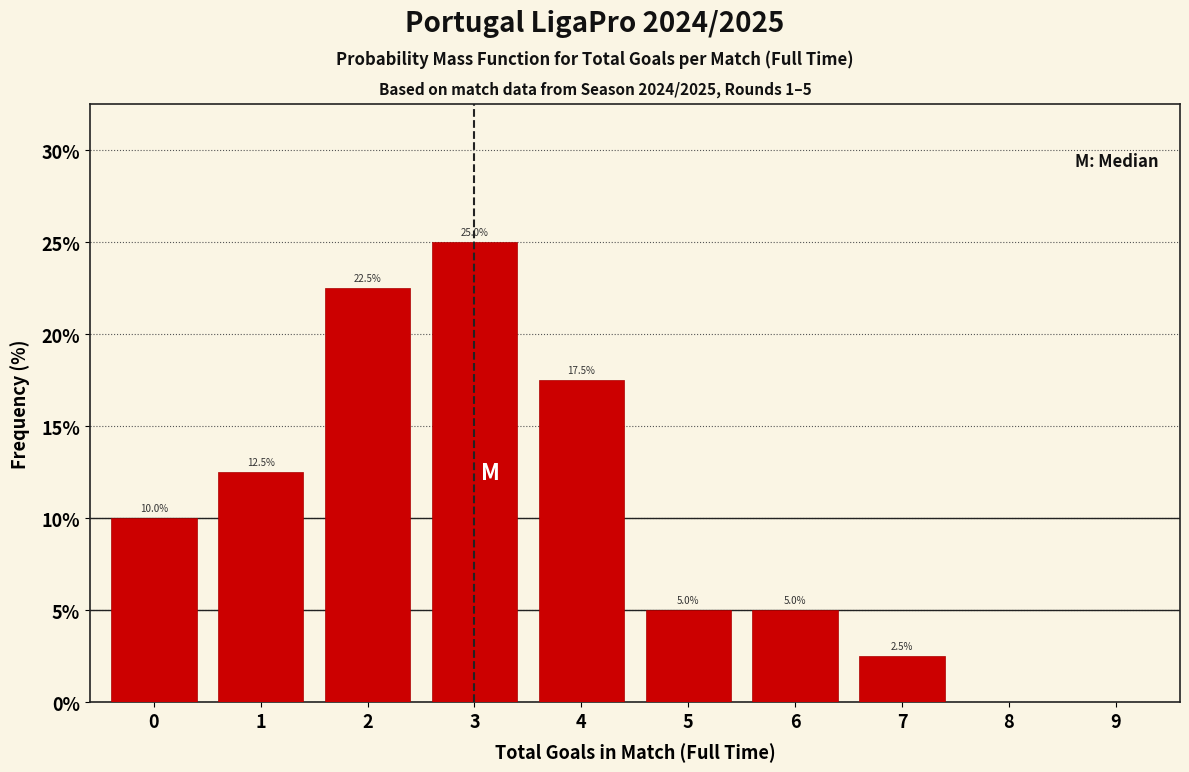

Reading left to right, transcribe all the data shown in this chart.

0=10.0	1=12.5	2=22.5	3=25.0	4=17.5	5=5.0	6=5.0	7=2.5	8=0.0	9=0.0